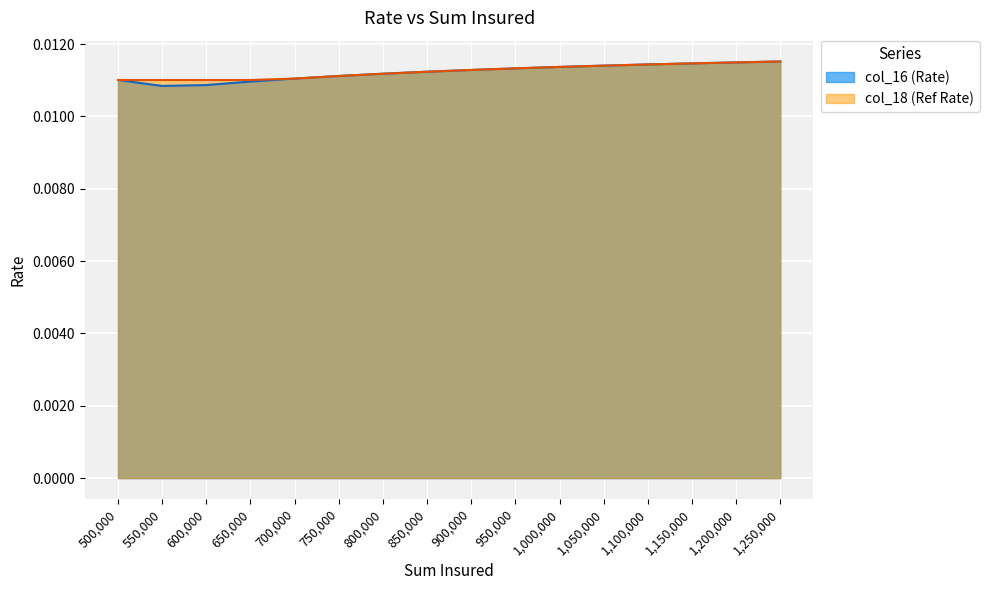

Is it true that col_18 equals 0.0 at 1250000?

True